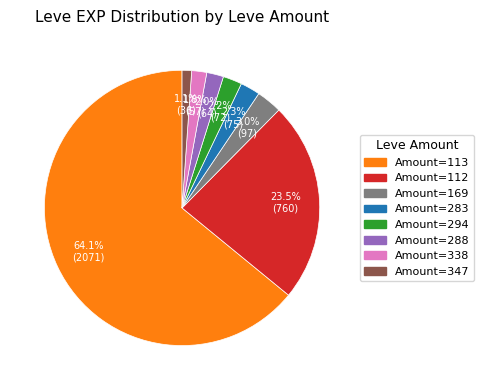

Does any single category account for the majority?

Yes